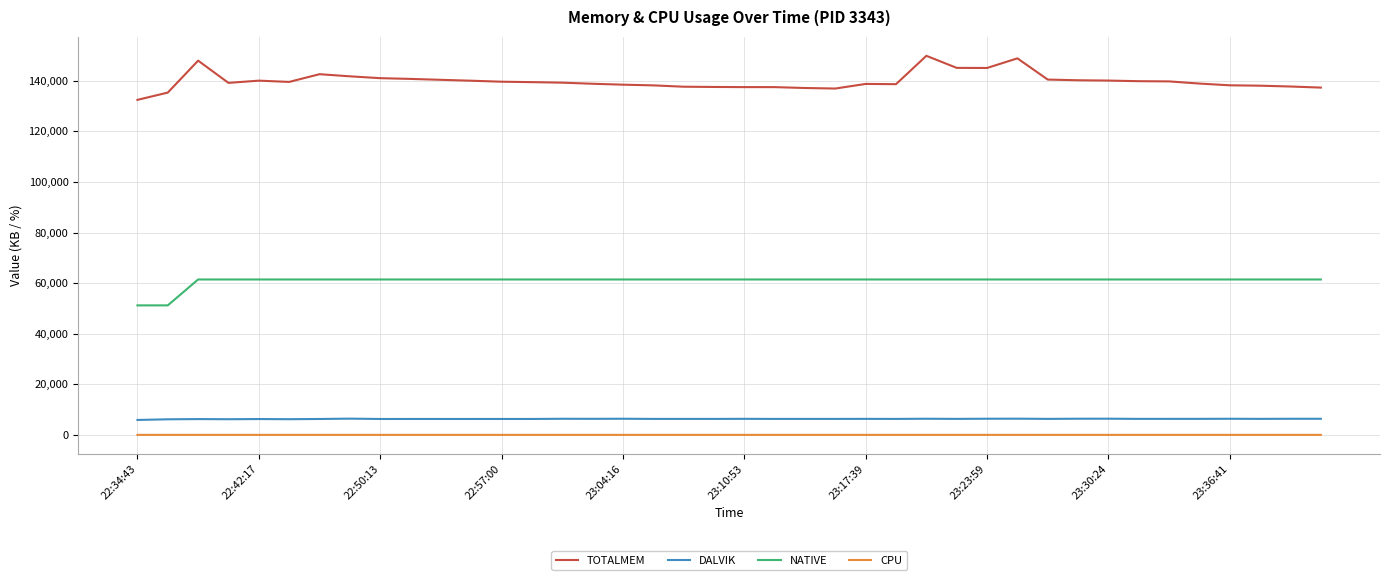

What is the difference between the maximum and minimum values in the TOTALMEM series?

17422.0